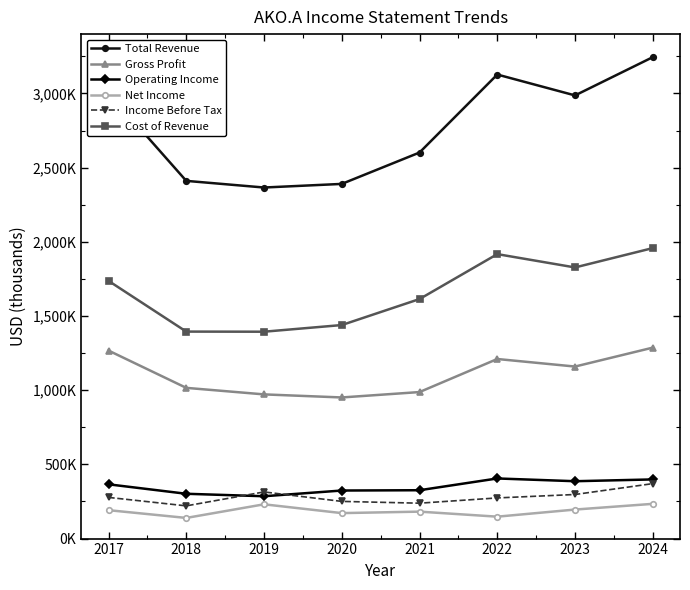

How many interior local peaks does the Gross Profit series have?

1